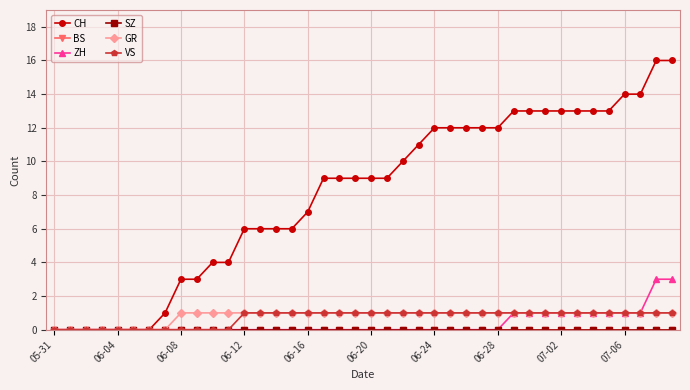

Is this an area chart (filled region under the line)?

No